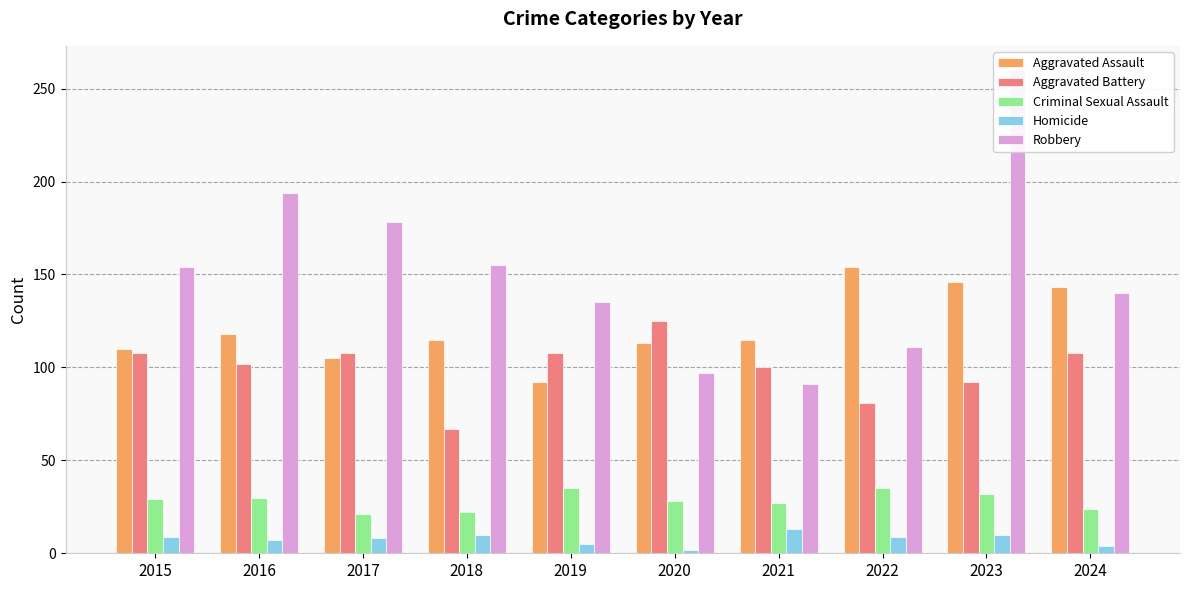

Reading left to right, what are all the values shown in this chart?

Aggravated Assault: 110	118	105	115	92	113	115	154	146	143
Aggravated Battery: 108	102	108	67	108	125	100	81	92	108
Criminal Sexual Assault: 29	30	21	22	35	28	27	35	32	24
Homicide: 9	7	8	10	5	2	13	9	10	4
Robbery: 154	194	178	155	135	97	91	111	260	140